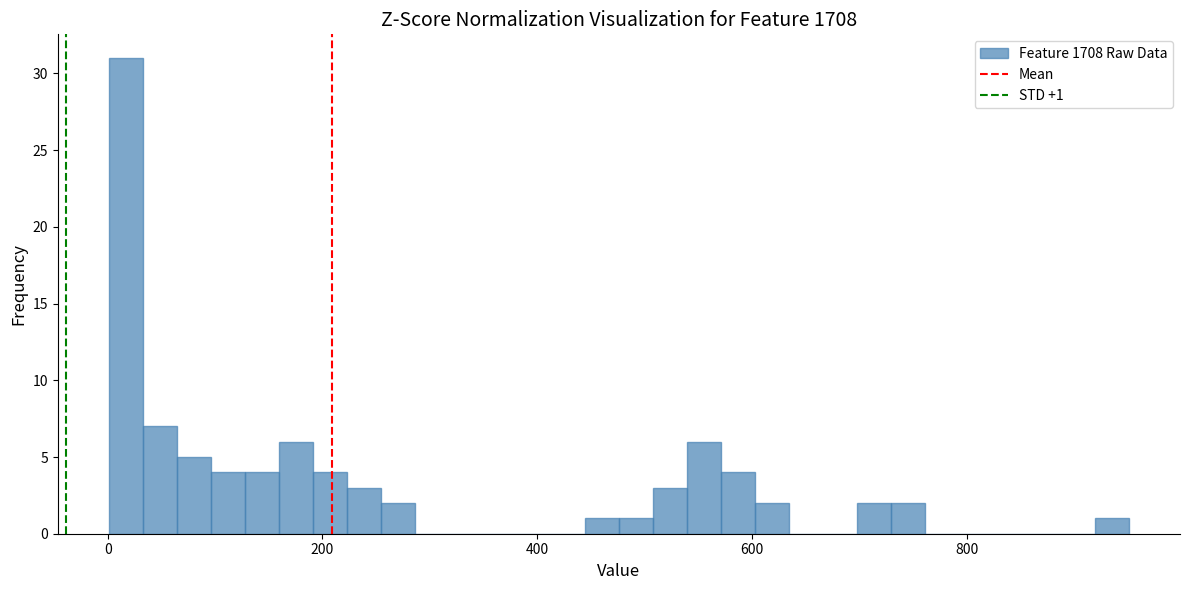

Read against the x-axis, roughly where is the centre of the tallest bar?

20